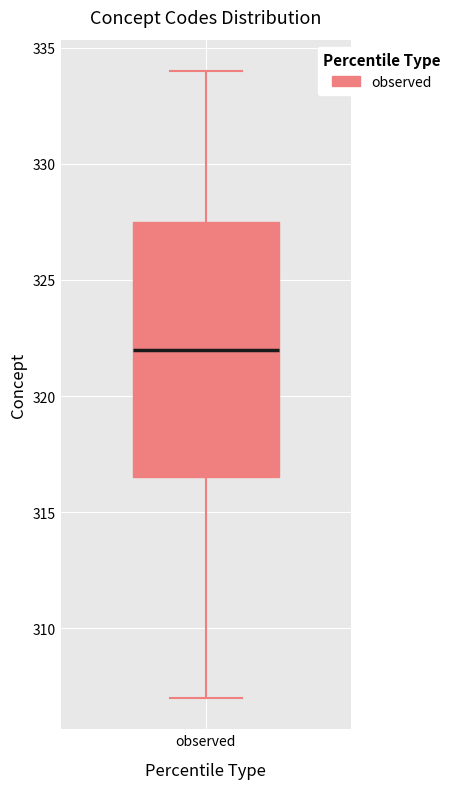

Read this box plot against the y-axis: the position of the median line, the range covered by the box, and the ends of both whiskers. The values are not printed on the chart, so give them approximately, as read against the axis.

median 322.0, box 316.5 to 327.5, whiskers 307.0 to 334.0